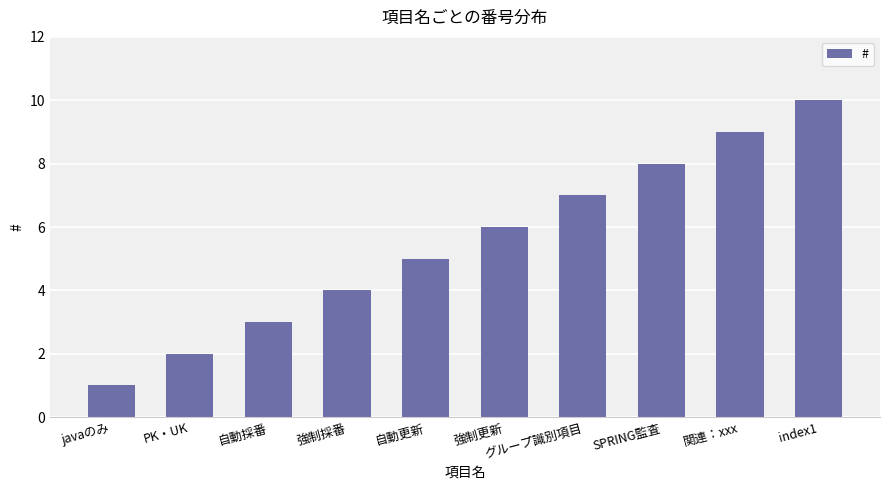

List the labels in order of value, smallest first.

javaのみ, PK・UK, 自動採番, 強制採番, 自動更新, 強制更新, グループ識別項目, SPRING監査, 関連：xxx, index1